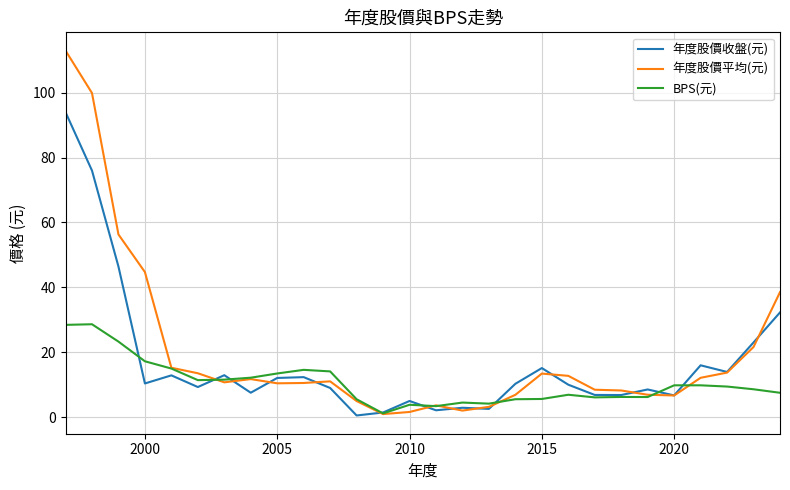

Which series has the largest range (max minus min)?

年度股價平均(元)